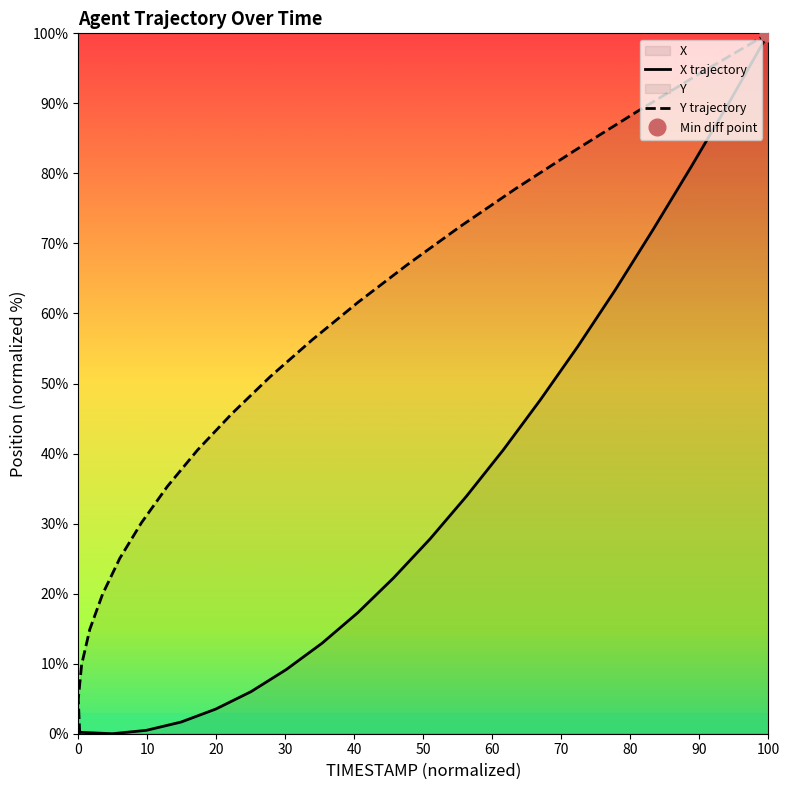

Which series has the widest spread of values?

X